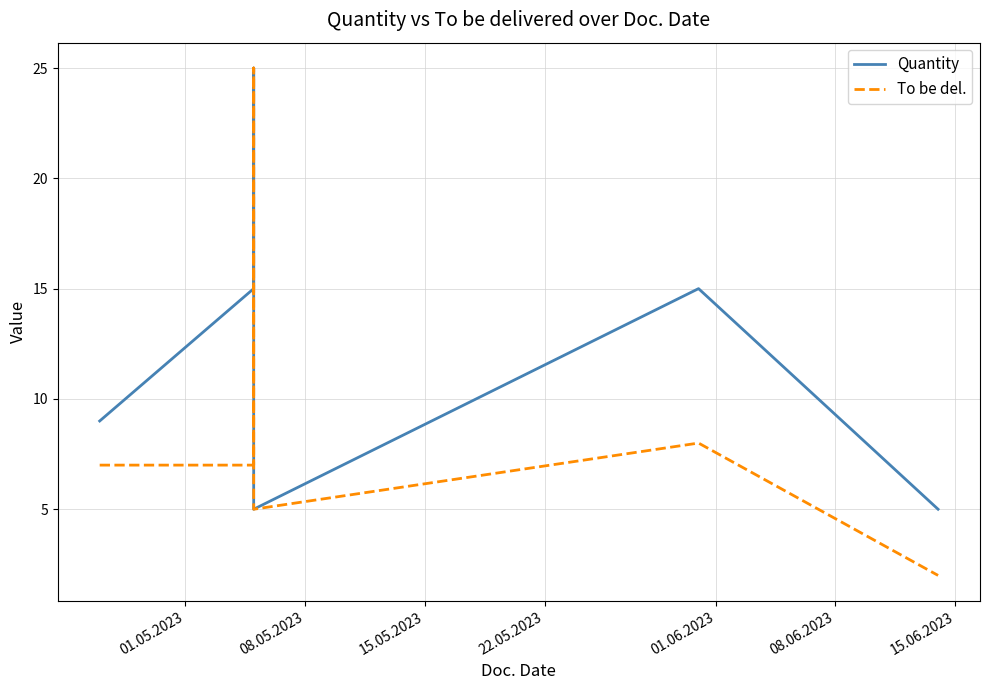

The value of Quantity at 22.05.2023 is 14. True or false?

False